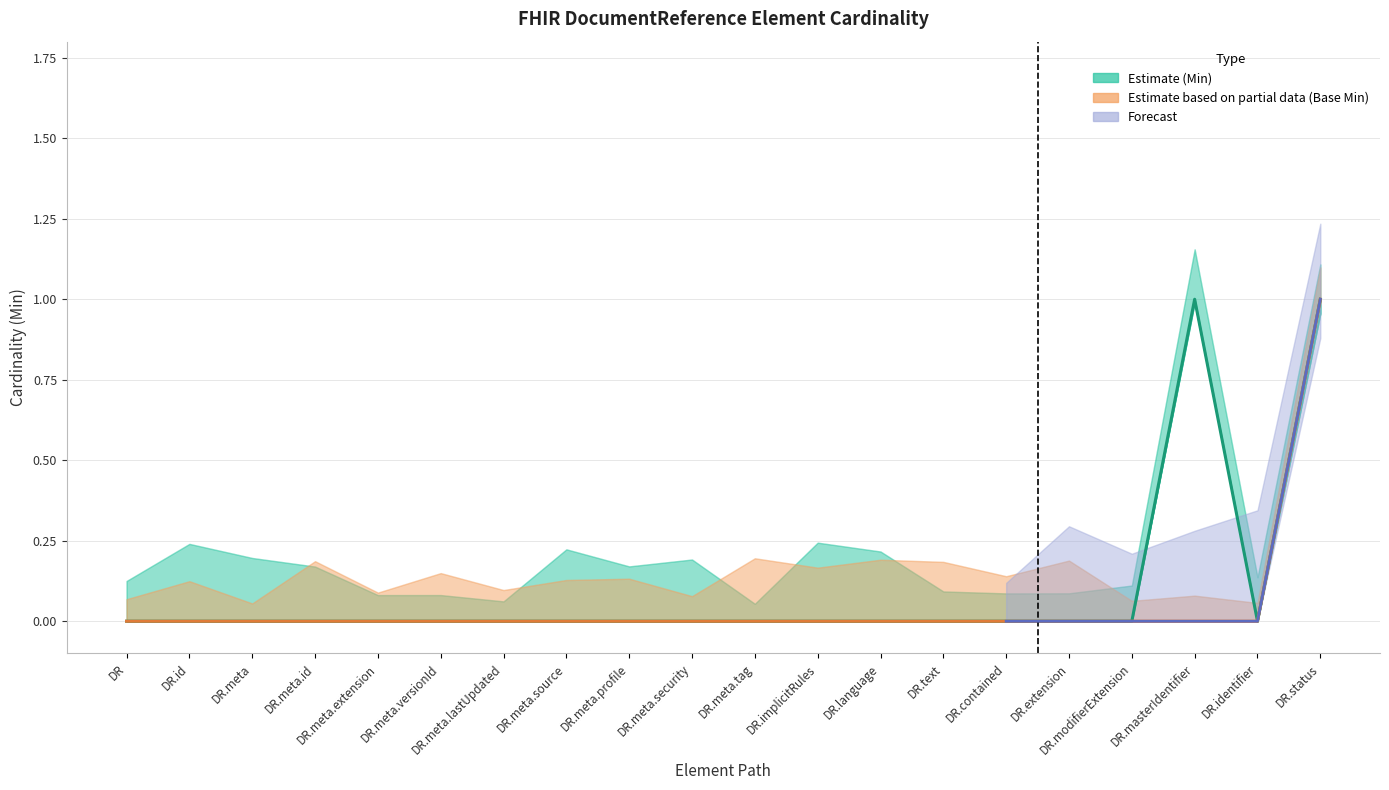

Which series has the largest total across all categories?

Min (Estimate)